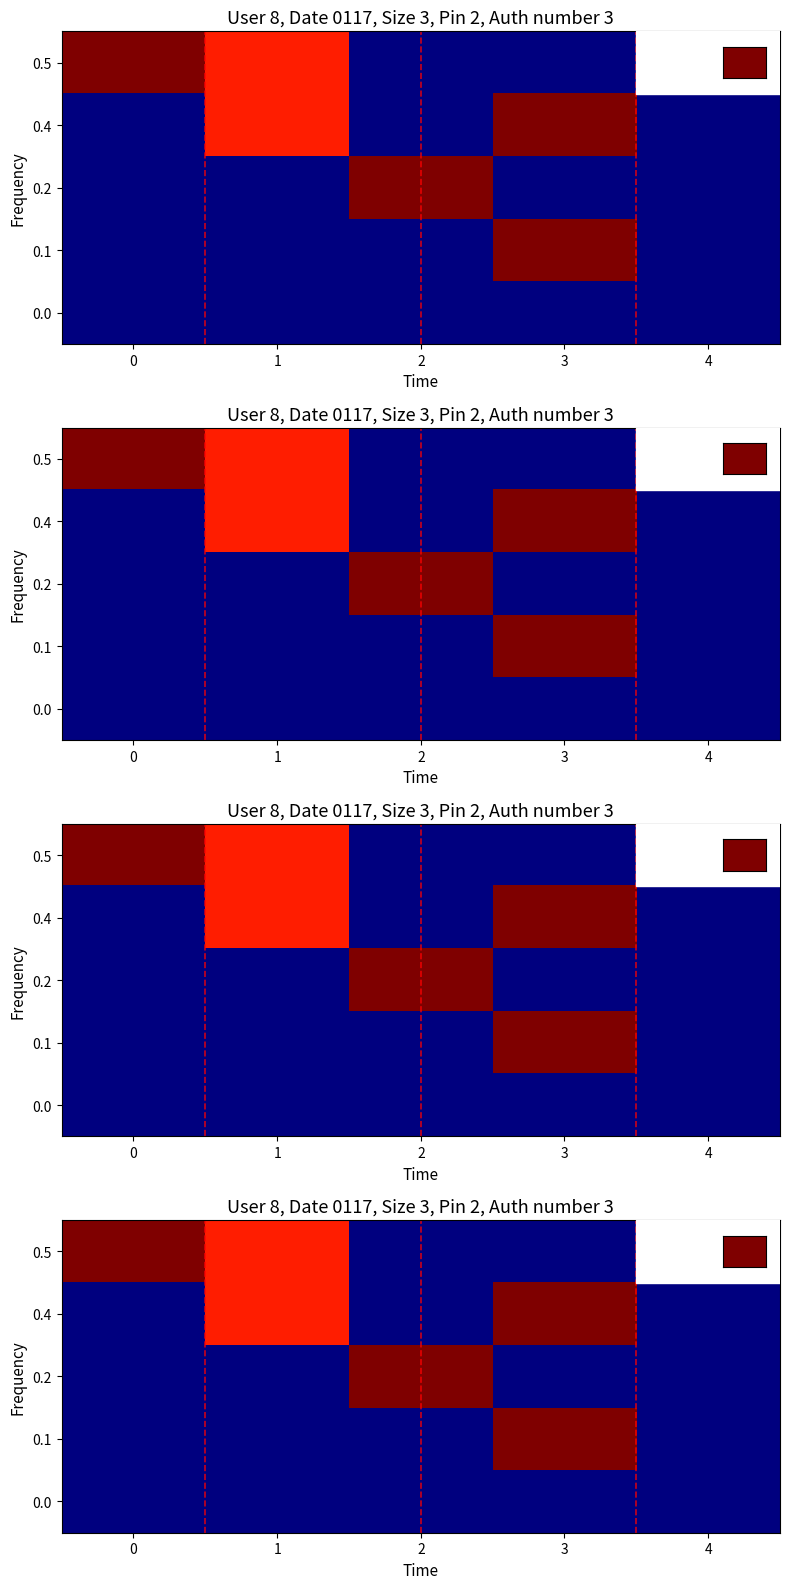

Rank the series at 3 from lowest to highest value.

row_0, row_2, row_4, row_1, row_3